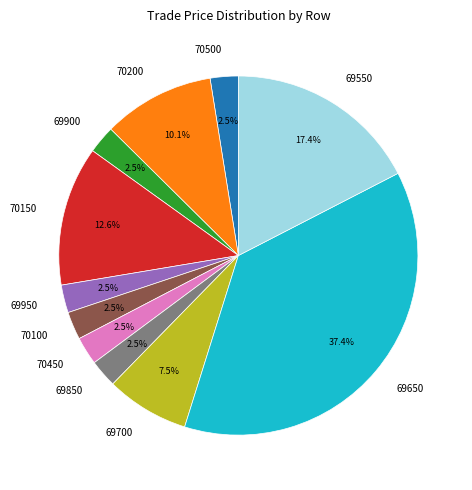

What portion of the pie excludes 70500?

97.5%